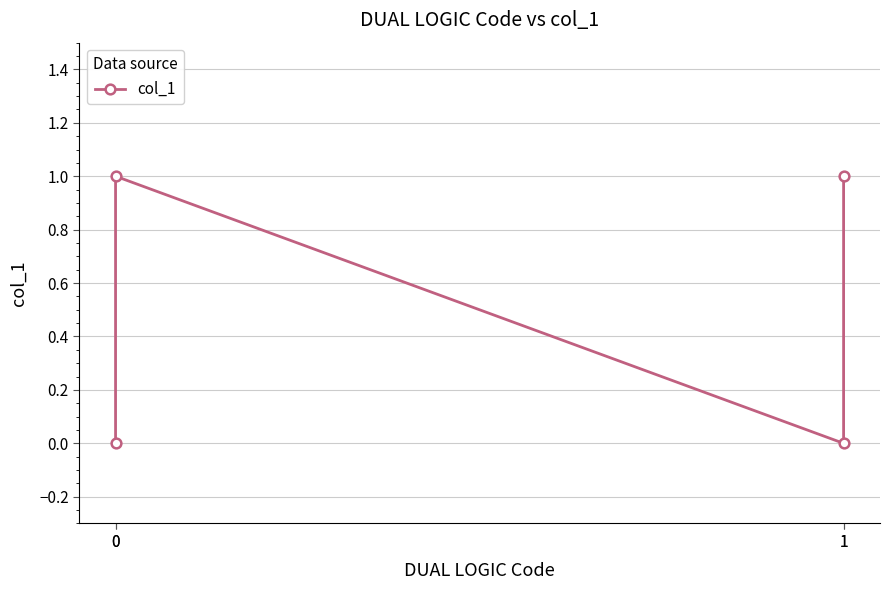

What is the change in value from 0 to 1?

-1